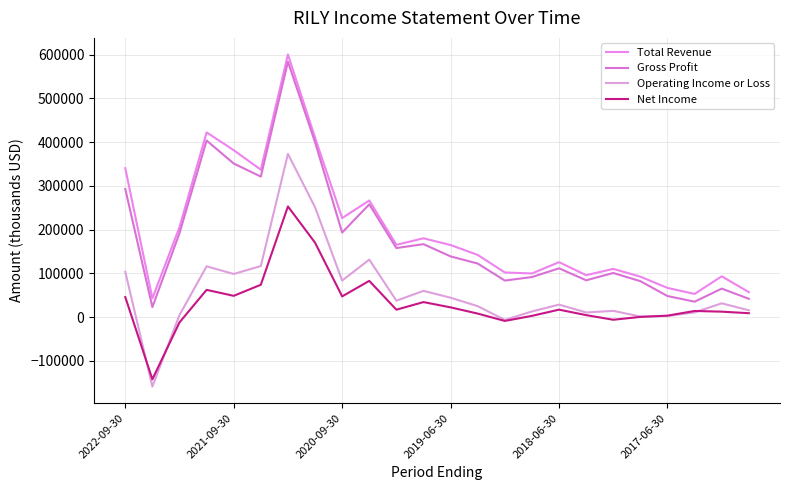

Which series has the widest spread of values?

Gross Profit